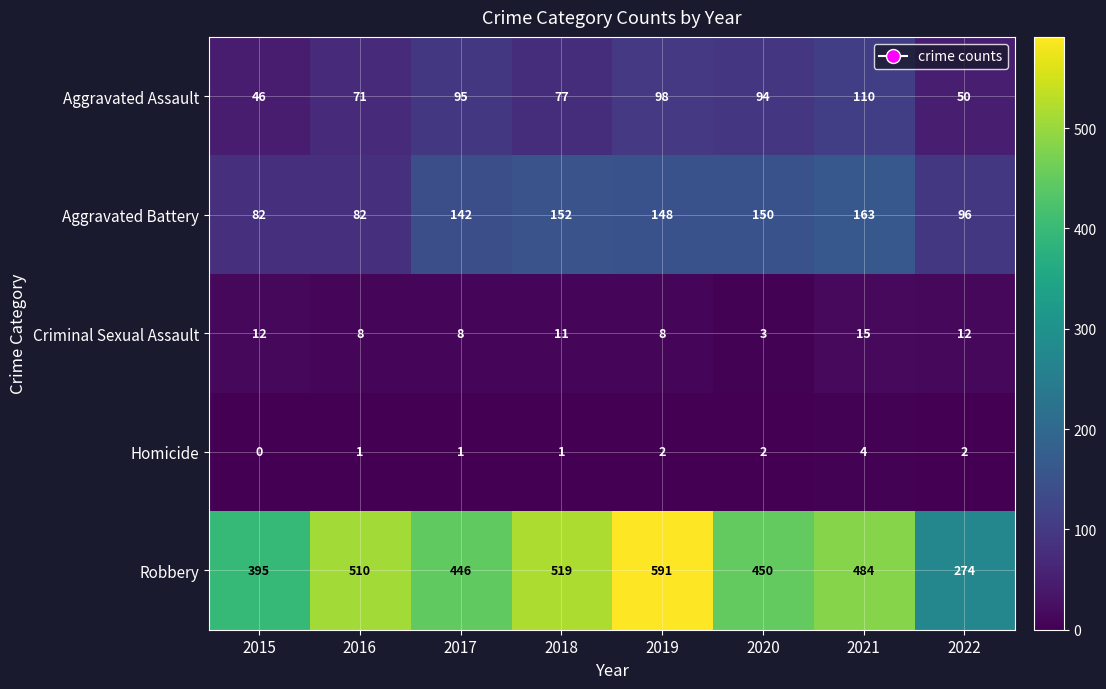

At how many categories does at least one series exceed 143?

8